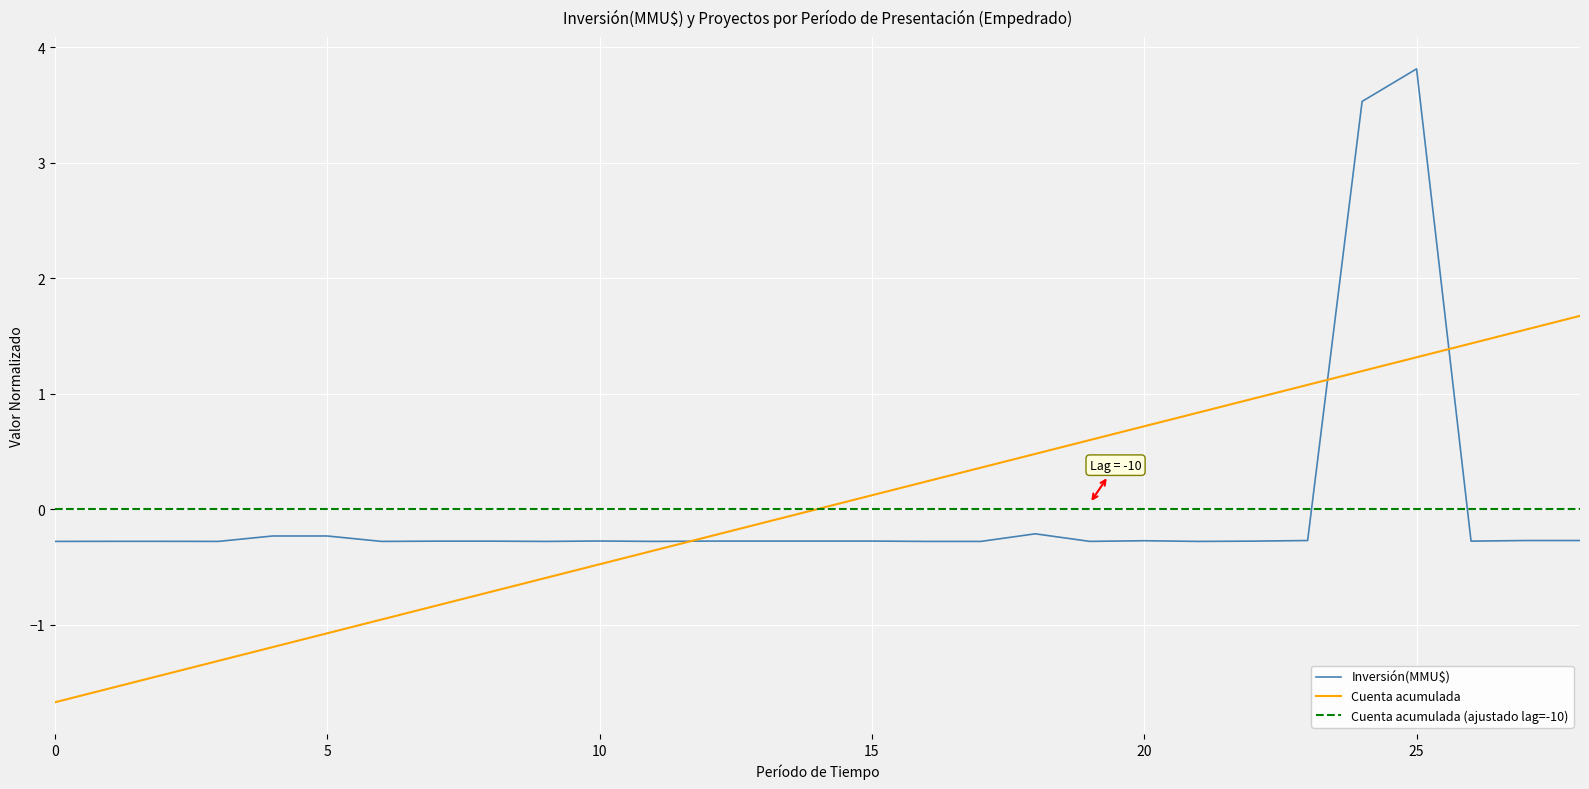

What is the minimum value for Inversión(MMU$)?

-0.3